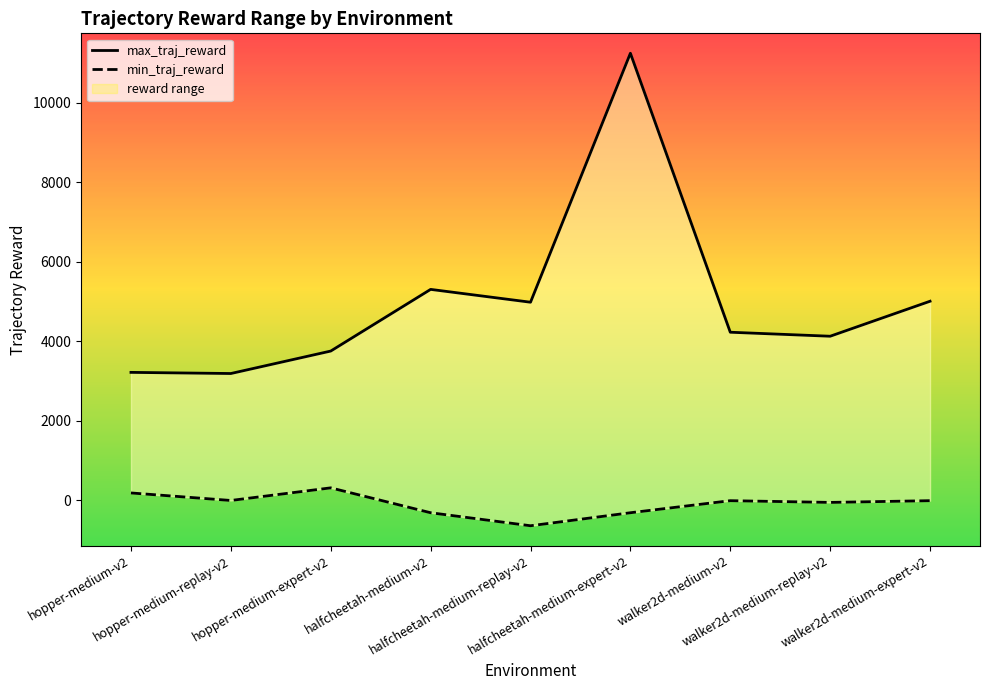

What are all the series names shown in the legend?

max_traj_reward, min_traj_reward